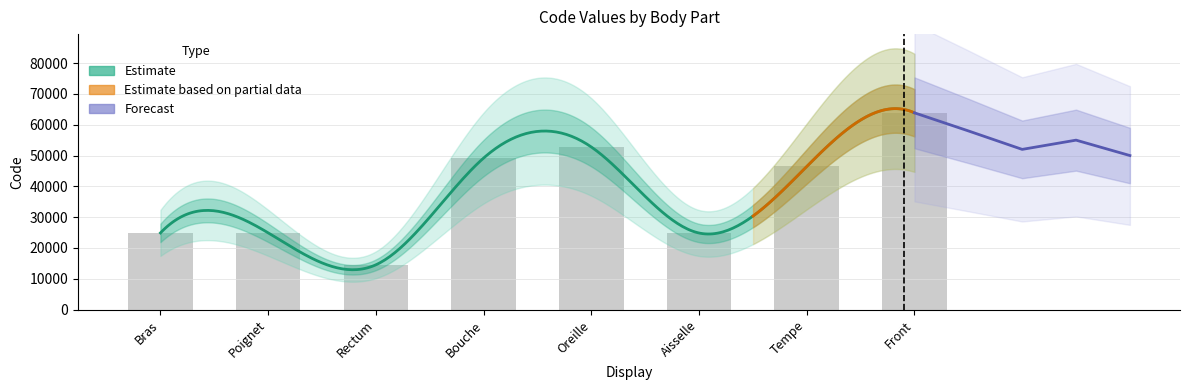

Is it true that the value at Rectum is 14544?

True